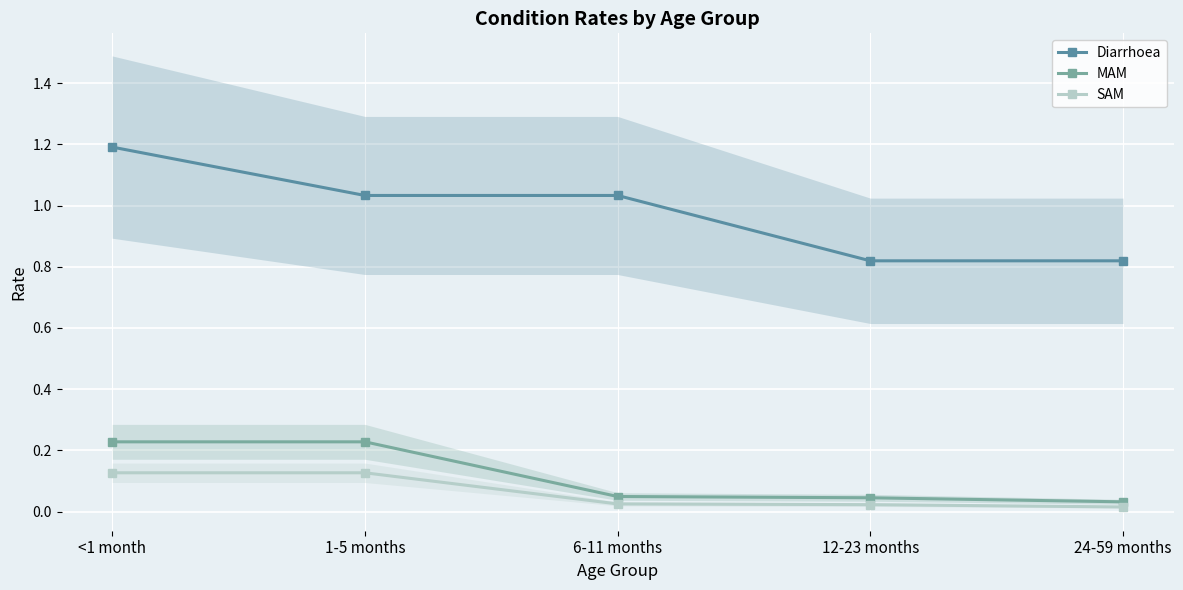

Rank the series at 24-59 months from lowest to highest value.

SAM, MAM, Diarrhoea